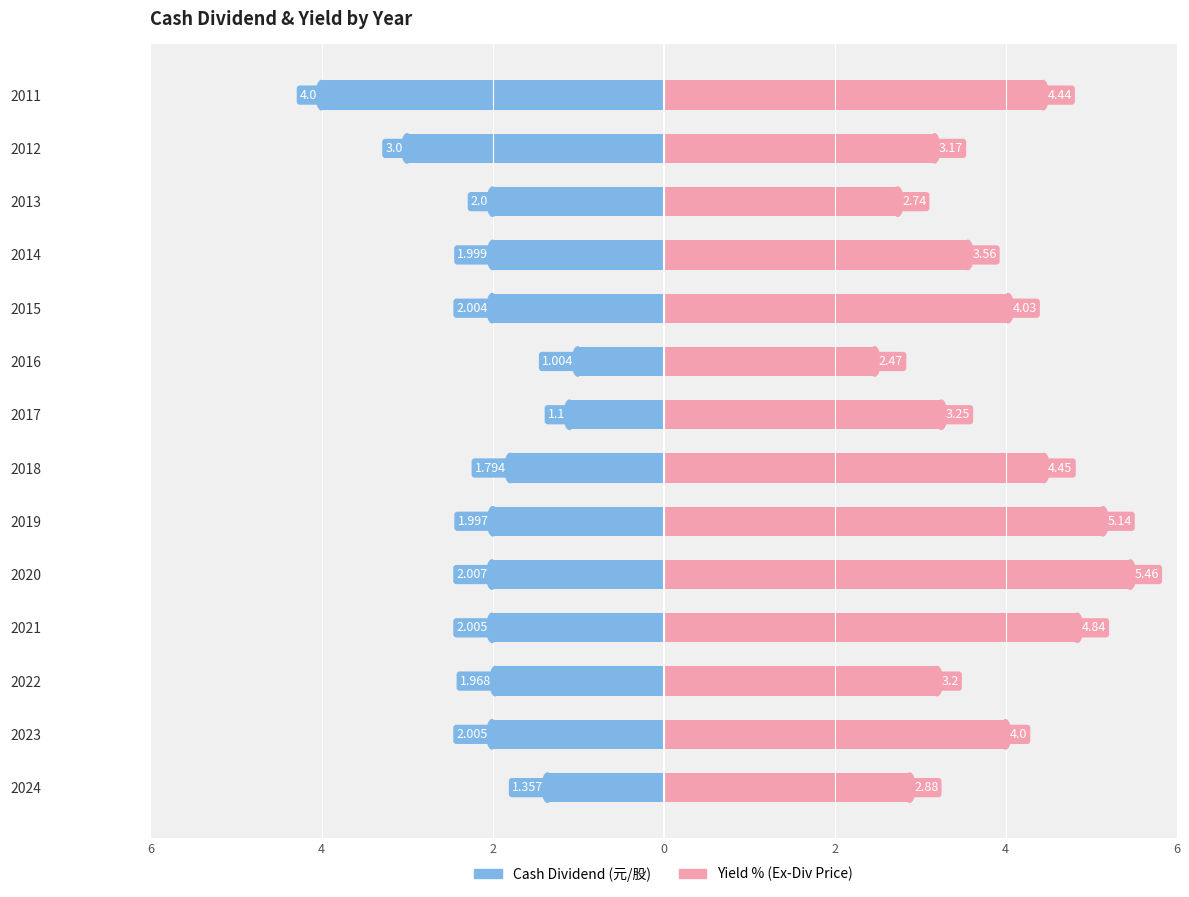

Which series has the largest total across all categories?

Yield (Ex-Div Price)